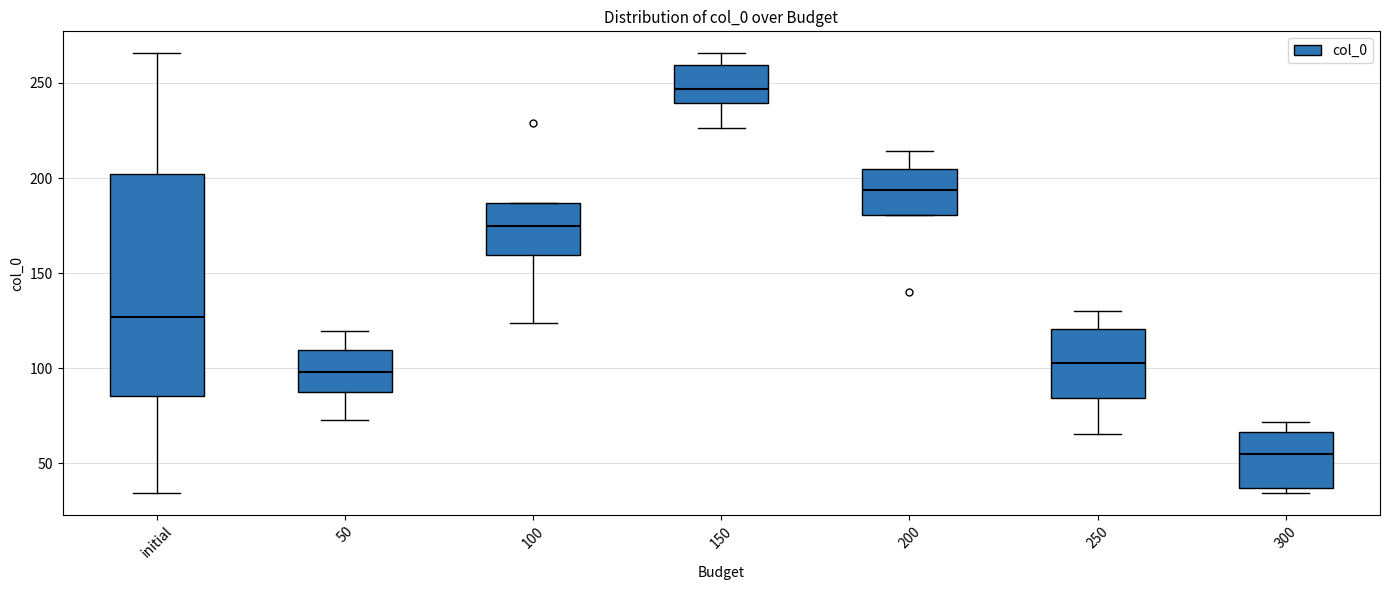

Where is the lower edge of the box for initial on the y-axis? The values are not printed on the chart, so give them approximately, as read against the axis.

85